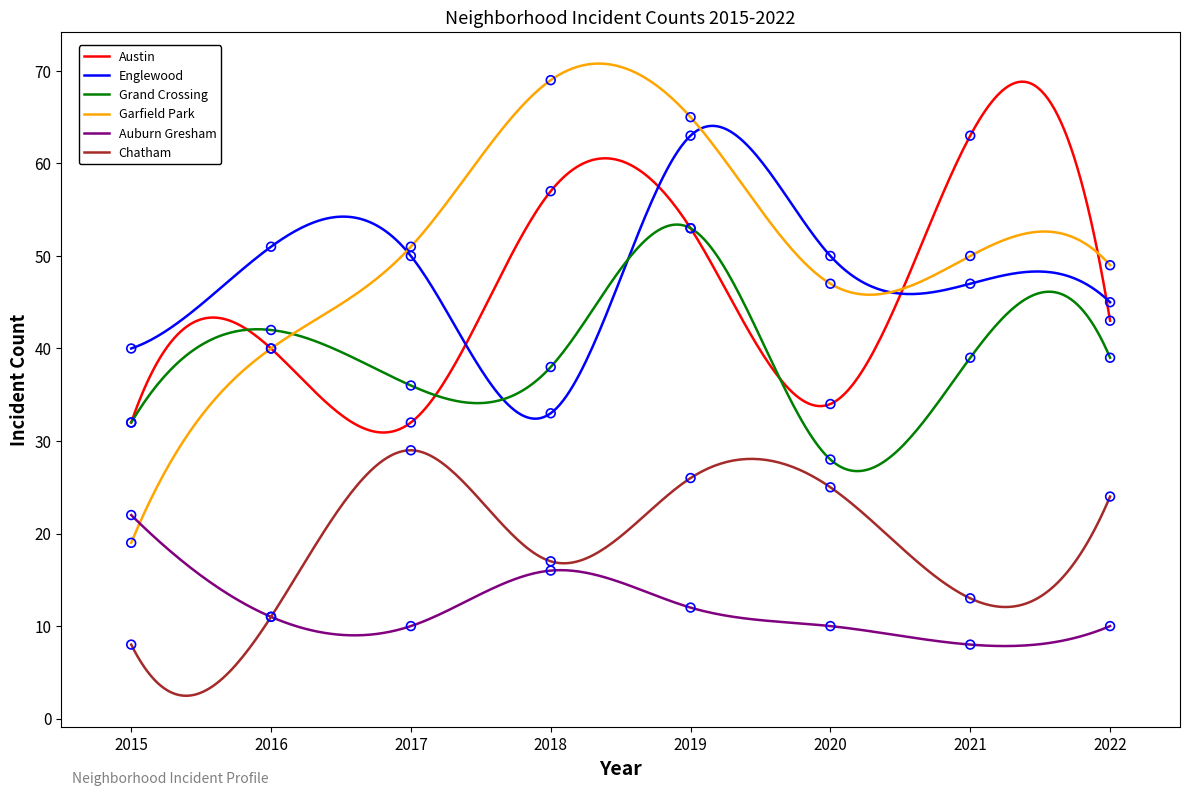

At which category is the sum across all series the highest?

2019